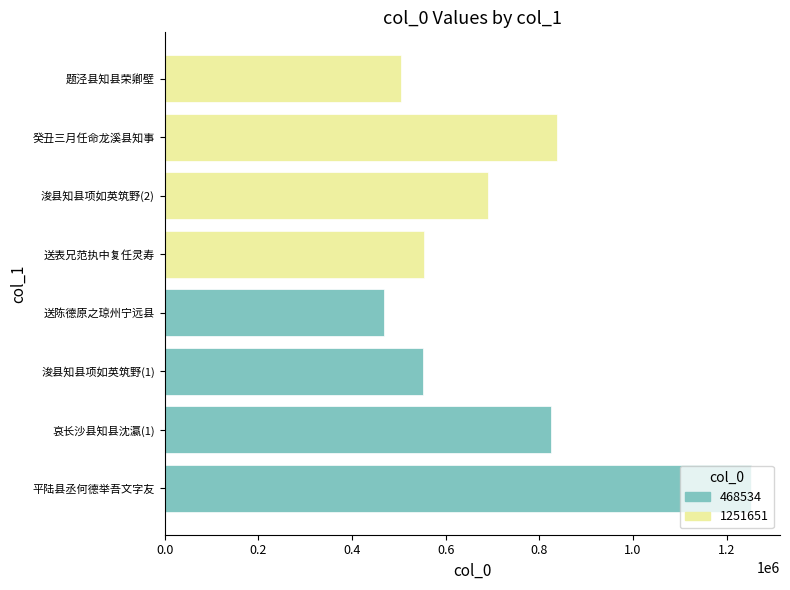

Reading right to left, what are all the values shown in this chart?

503902	838851	689637	553107	468534	552443	825419	1251651